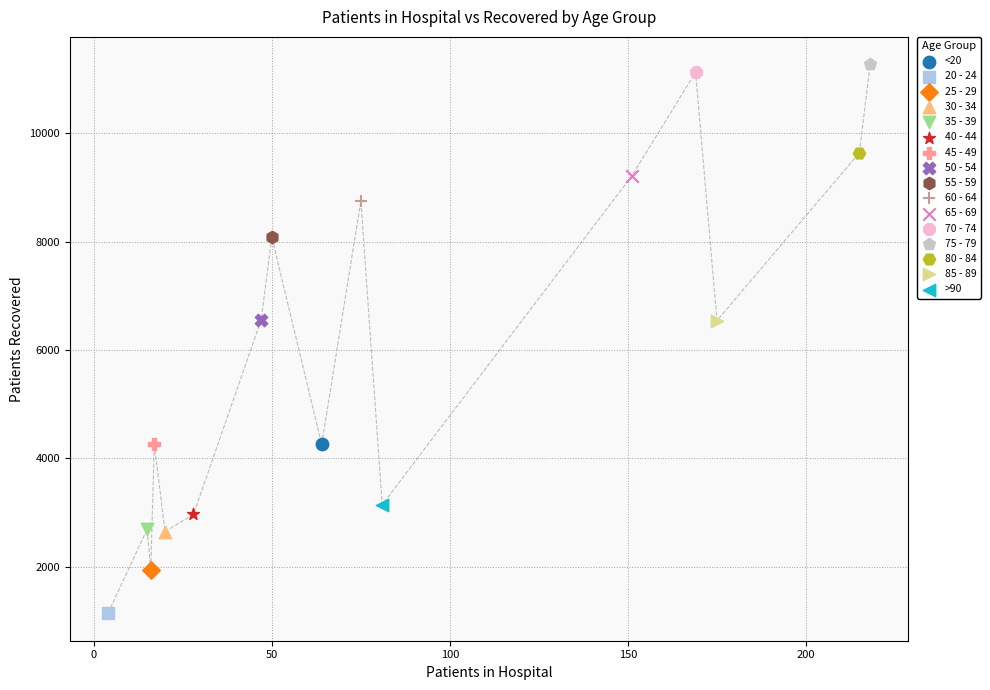

What are all the series names shown in the legend?

<20, 20 - 24, 25 - 29, 30 - 34, 35 - 39, 40 - 44, 45 - 49, 50 - 54, 55 - 59, 60 - 64, 65 - 69, 70 - 74, 75 - 79, 80 - 84, 85 - 89, >90